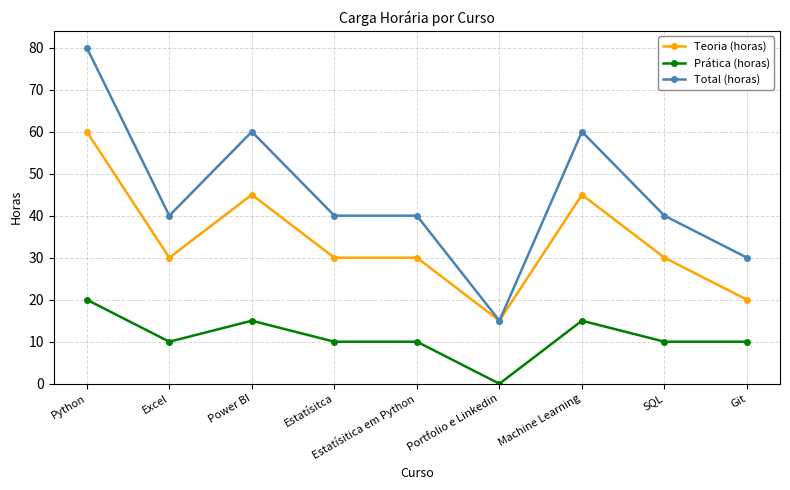

How many lines are shown in the chart?

3